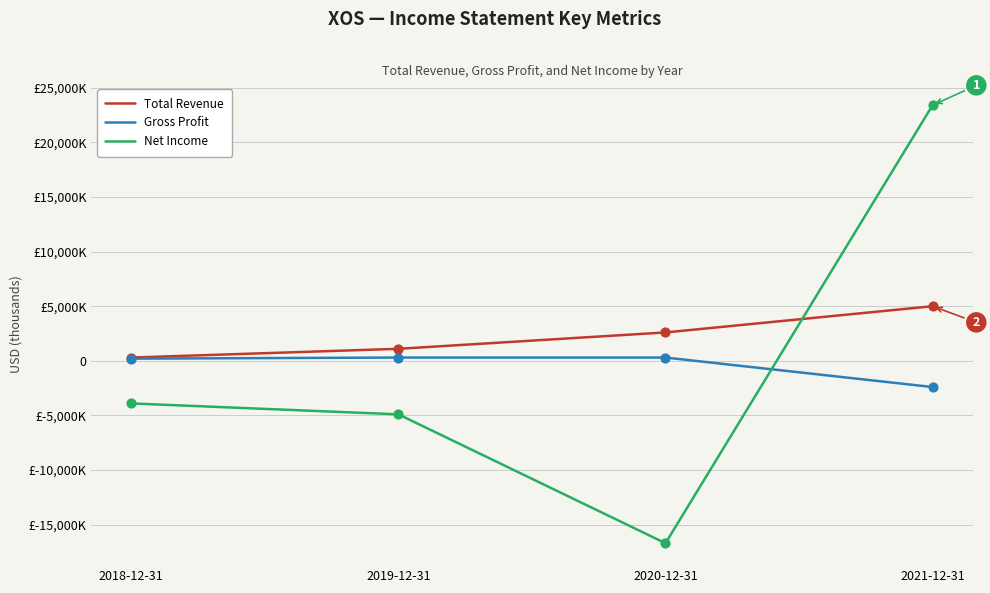

At how many categories does at least one series exceed 5366?

1